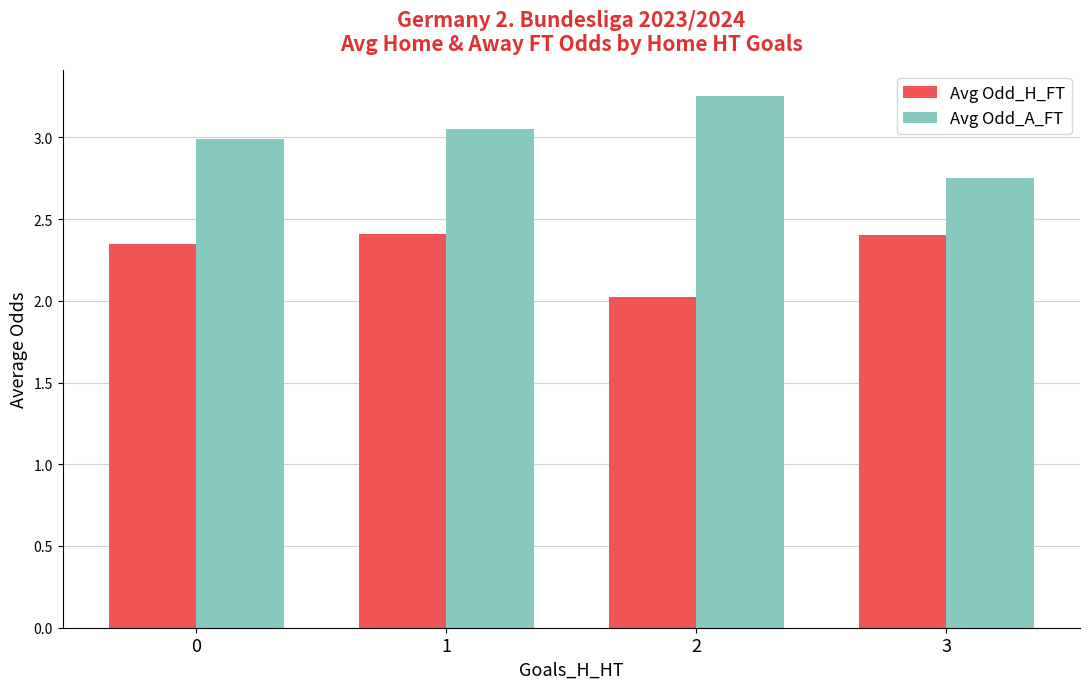

Which label corresponds to the largest value in the chart?

2